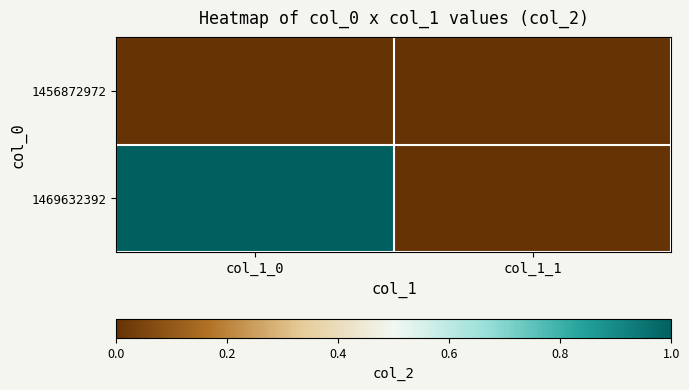

Which has a higher value, col_1_1 or col_1_0?

col_1_1